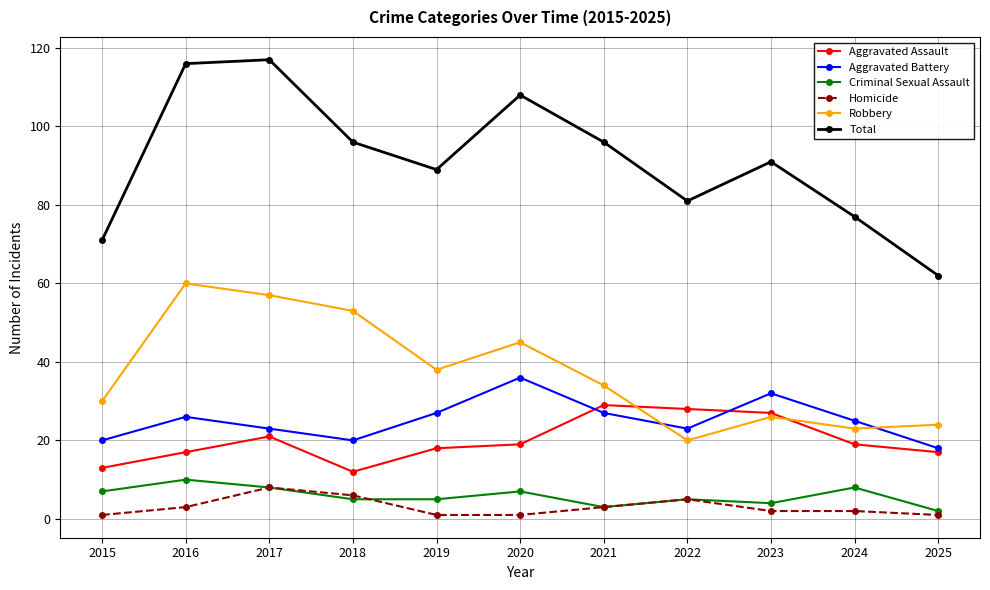

What value does the Criminal Sexual Assault series have at 2022?

5